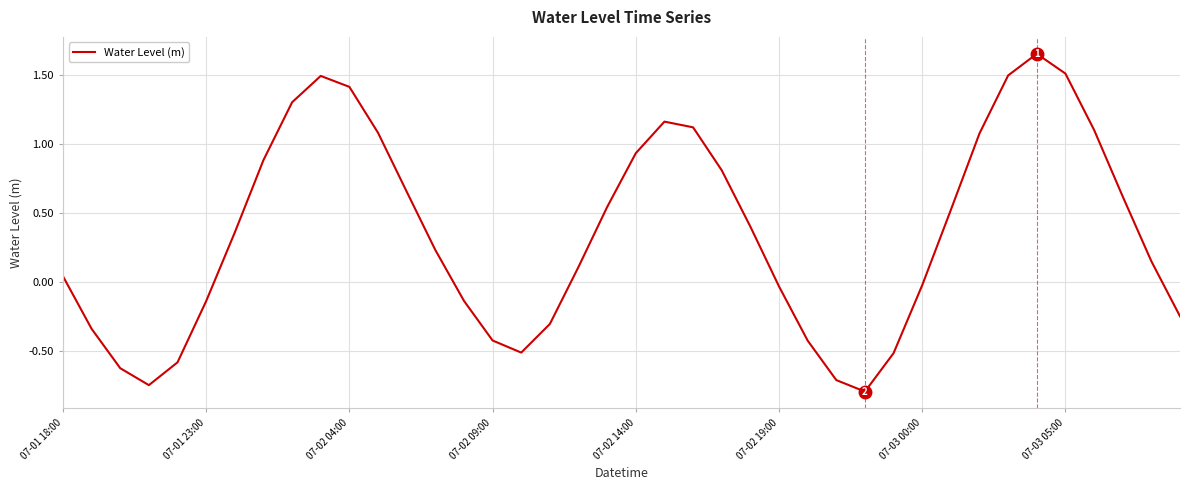

How many lines are shown in the chart?

1